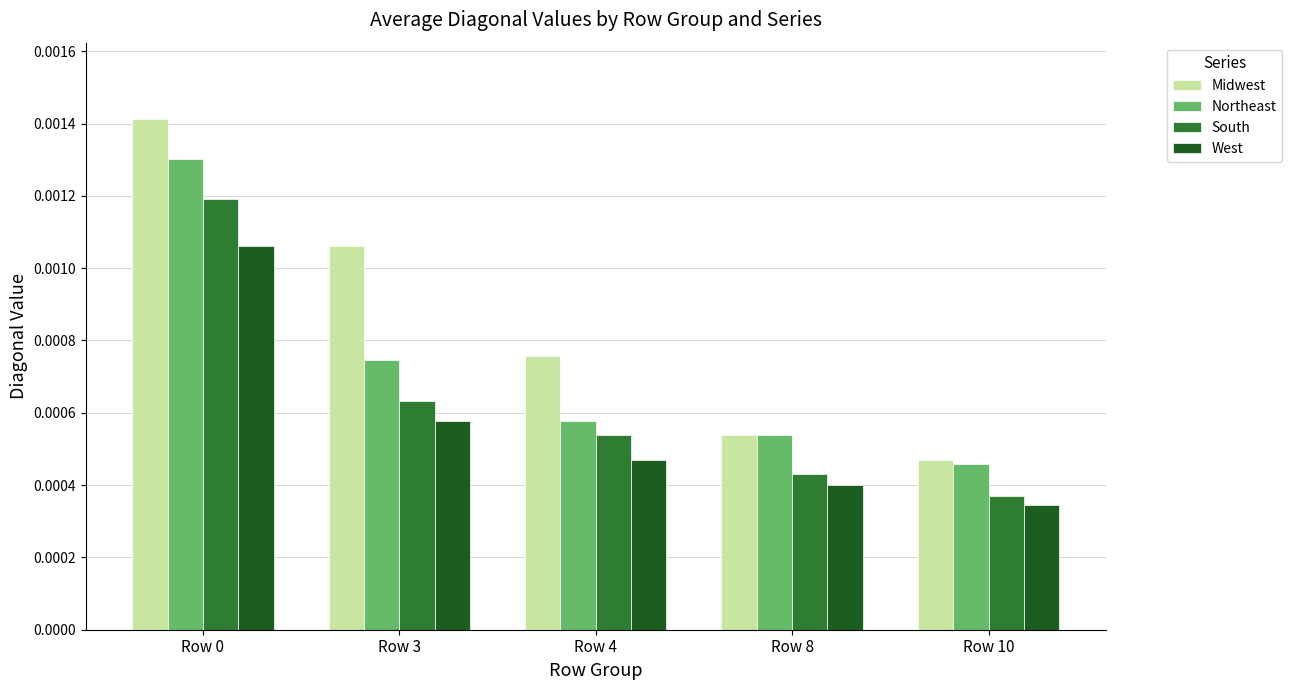

Which series changed the most between Row 3 and Row 10?

Midwest